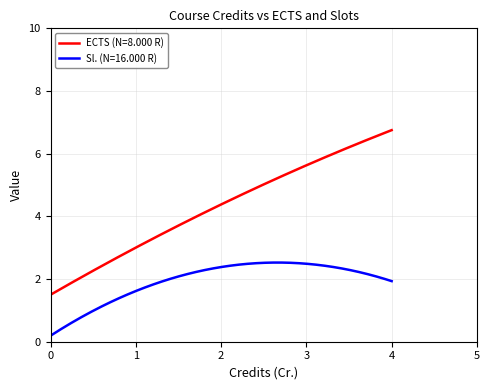

List the series in order of their peak value, lowest first.

Sl. (N=16.000 R), ECTS (N=8.000 R)